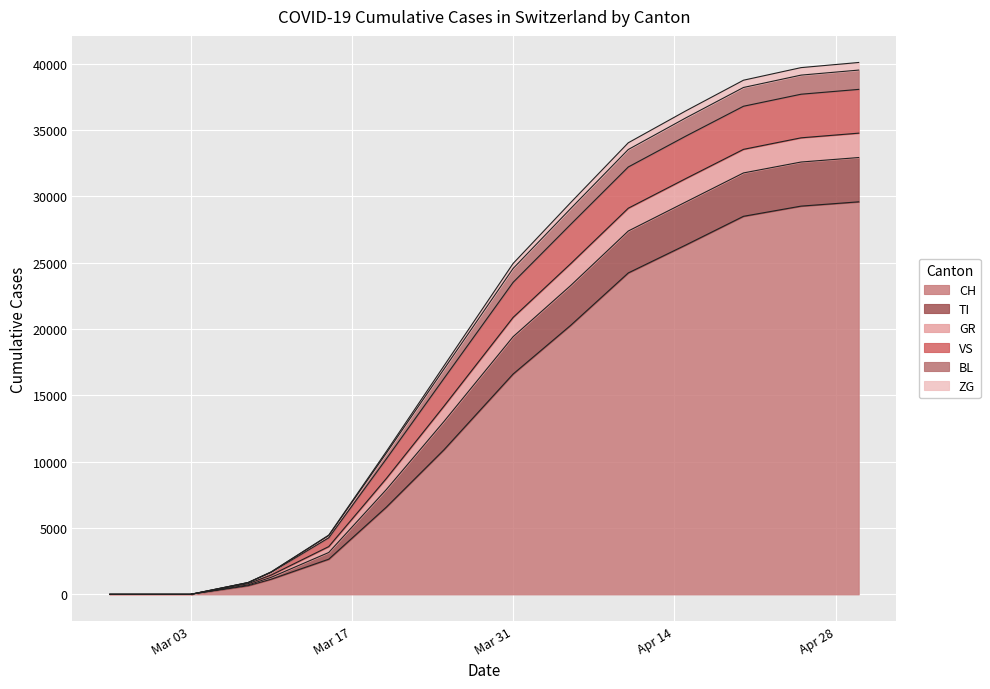

What is the average value of the CH series?

9835